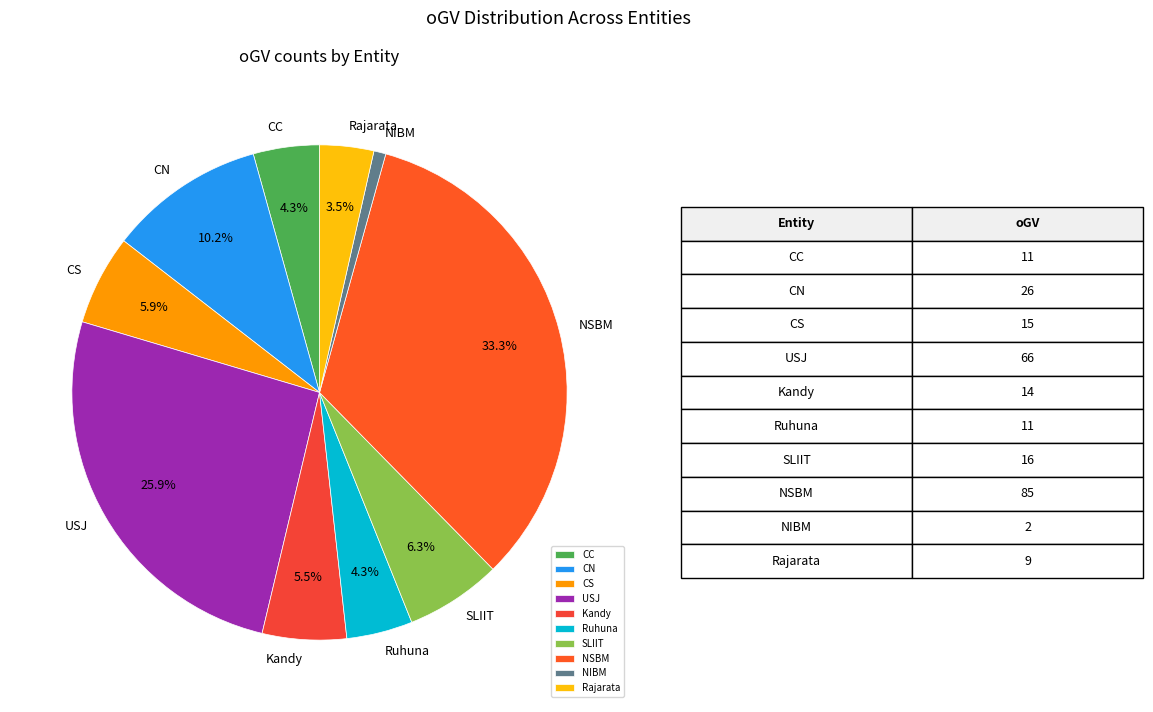

Is USJ the majority of the pie?

No